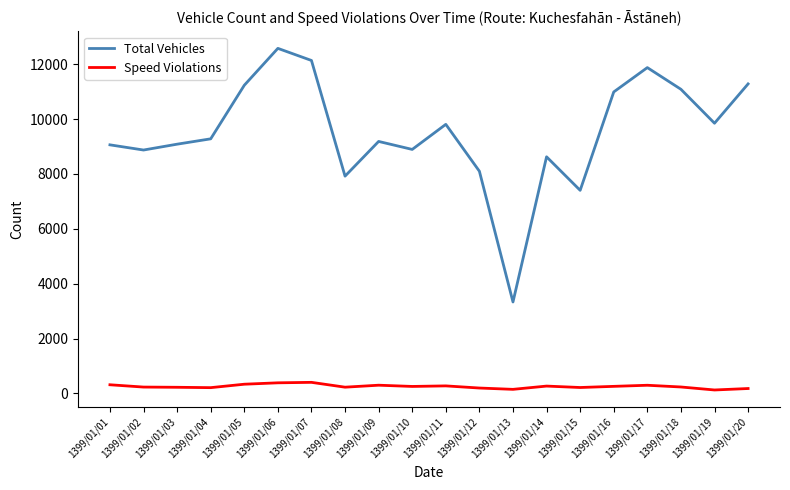

True or false: Speed Violations and Total Vehicles intersect in this chart.

False